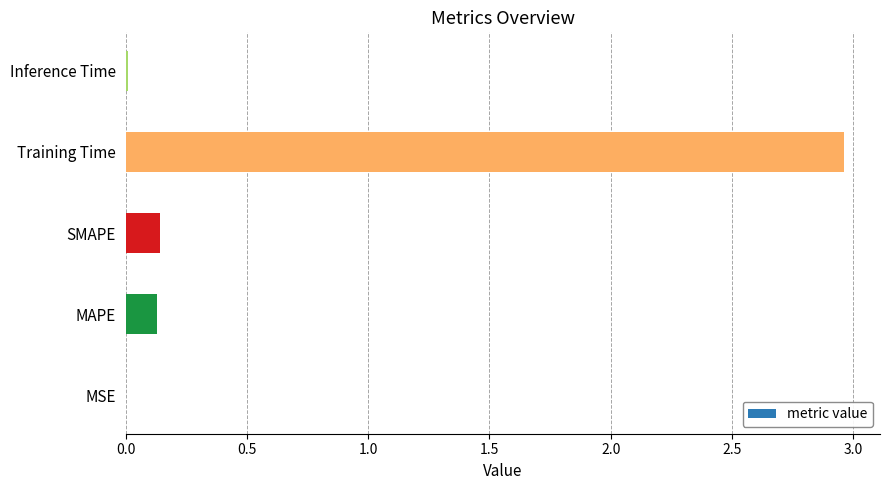

Which category has the highest value across all series?

Training Time